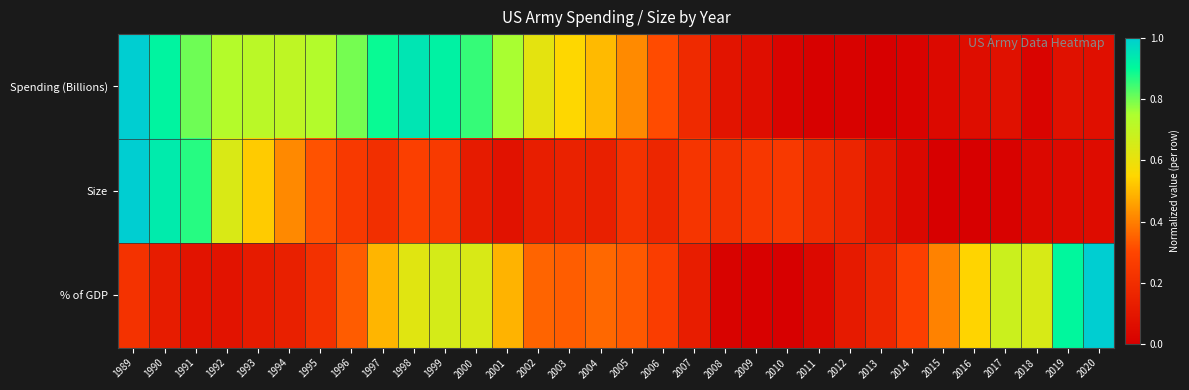

List the series in order of their overall mean, highest first.

Spending (Billions), % of GDP, Size